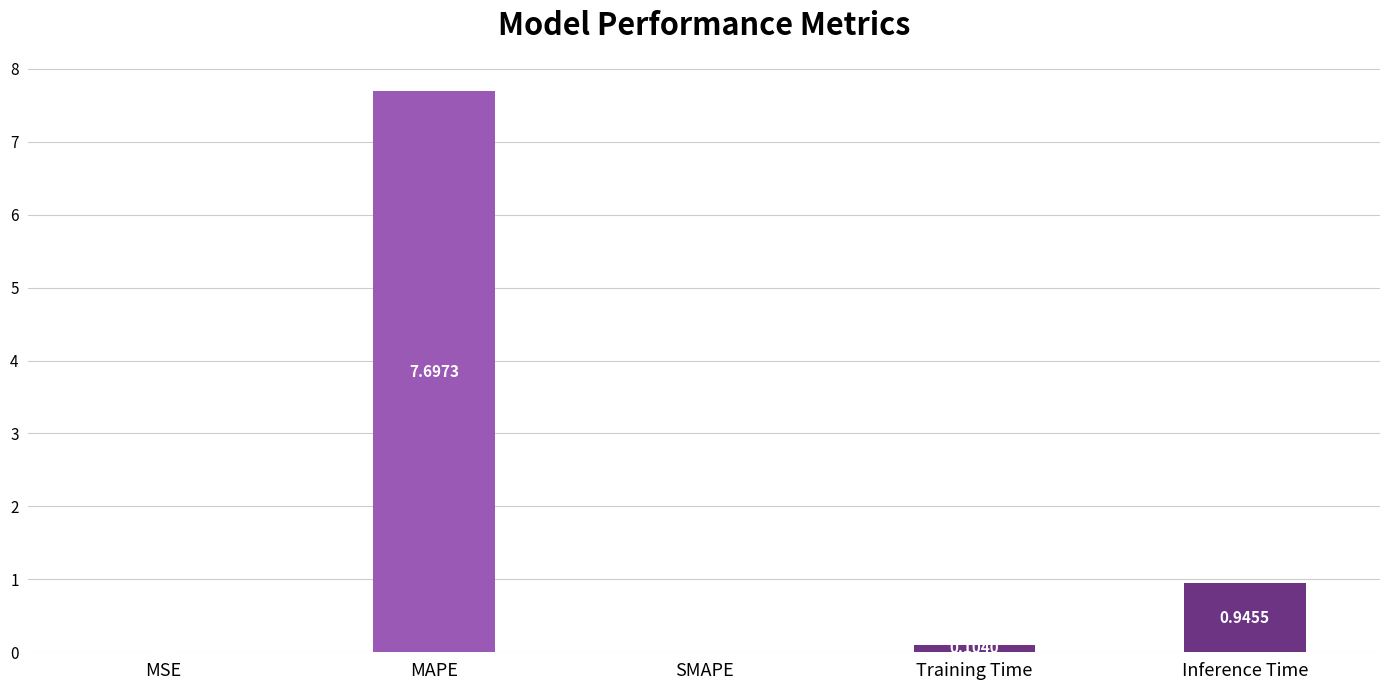

What is the sum of all values?

8.7